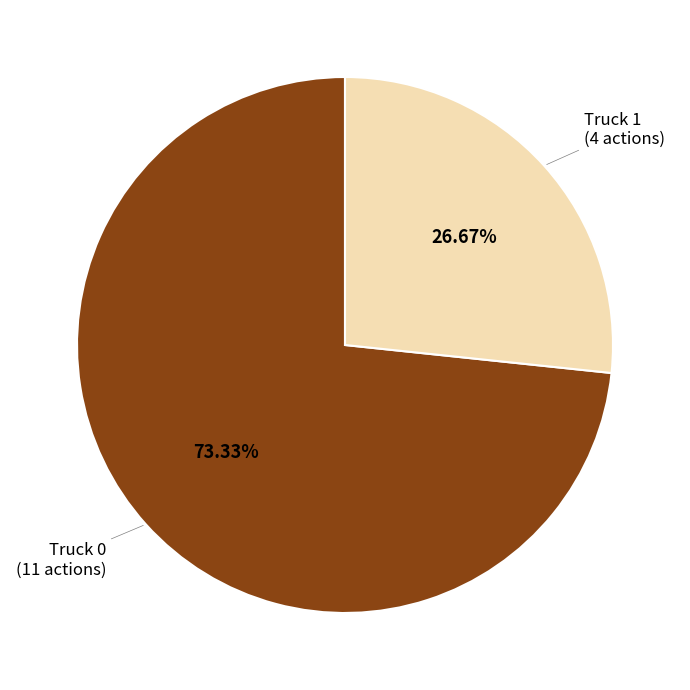

Is there a majority slice in this chart?

Yes